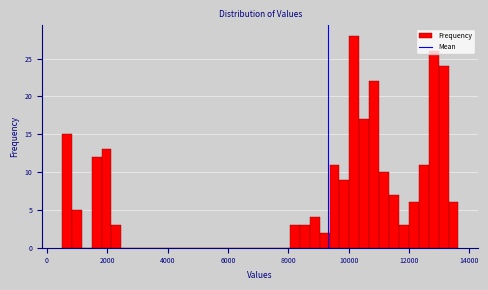

Read against the x-axis, roughly where is the centre of the tallest bar?

10200